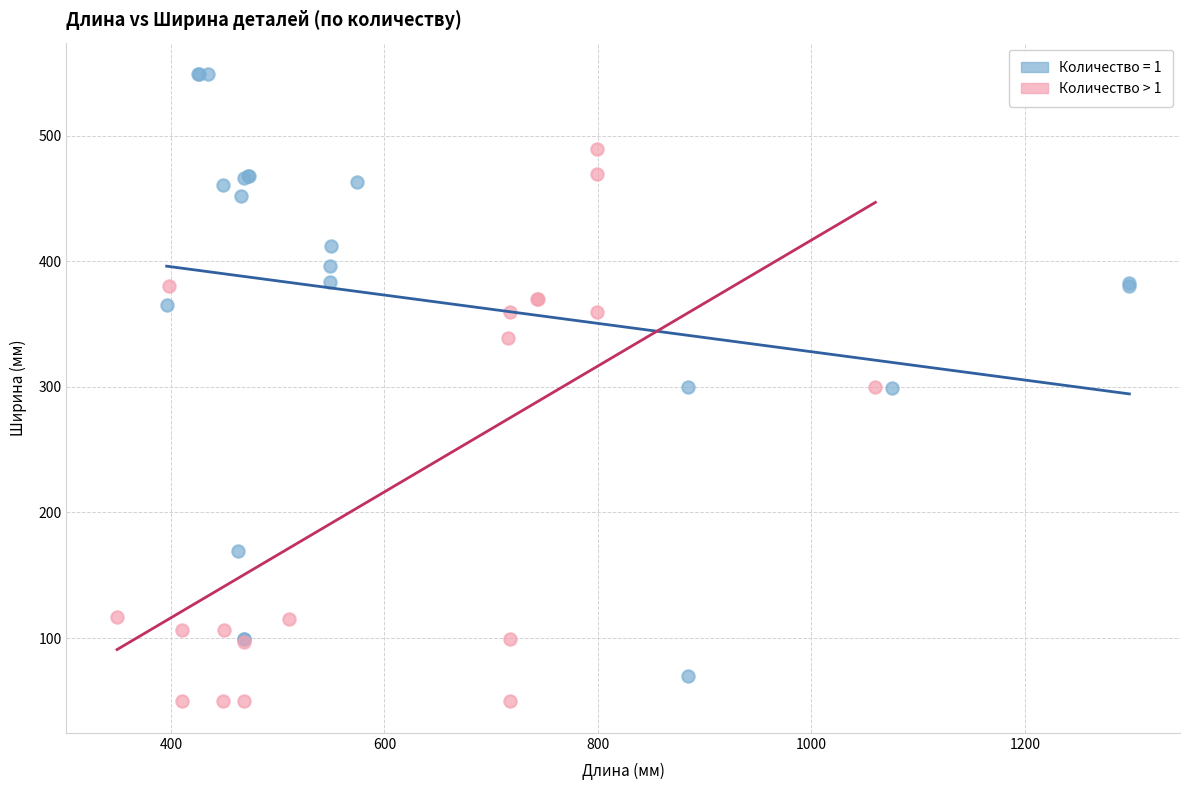

Which series has the widest spread of Y values?

Количество = 1